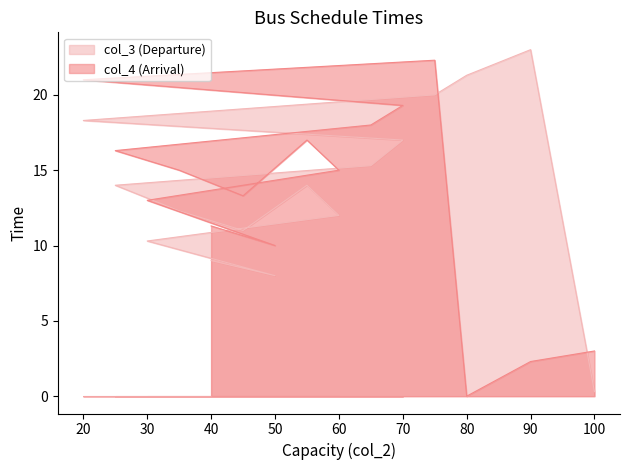

How many values in col_4 are above zero?

14